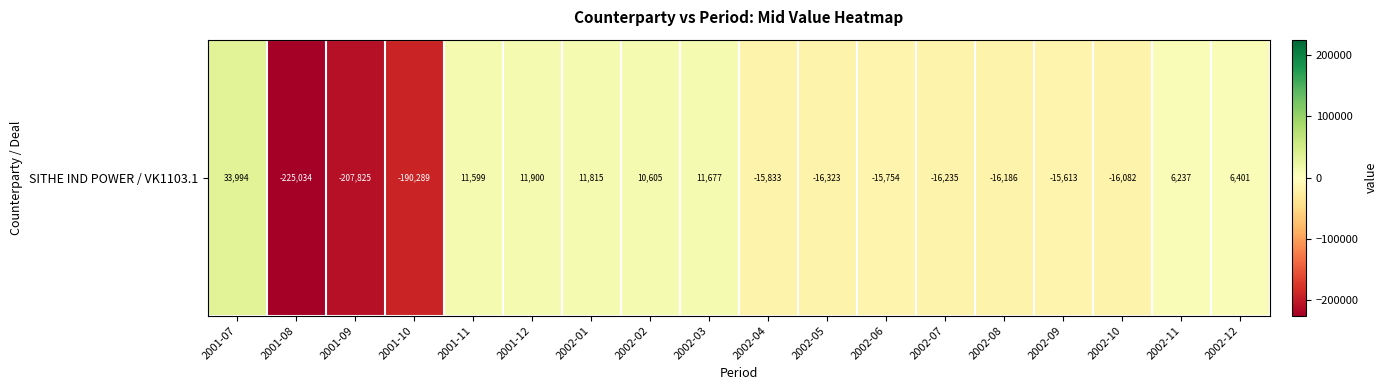

What is the difference between the values at 2002-06 and 2001-11?

27353.5